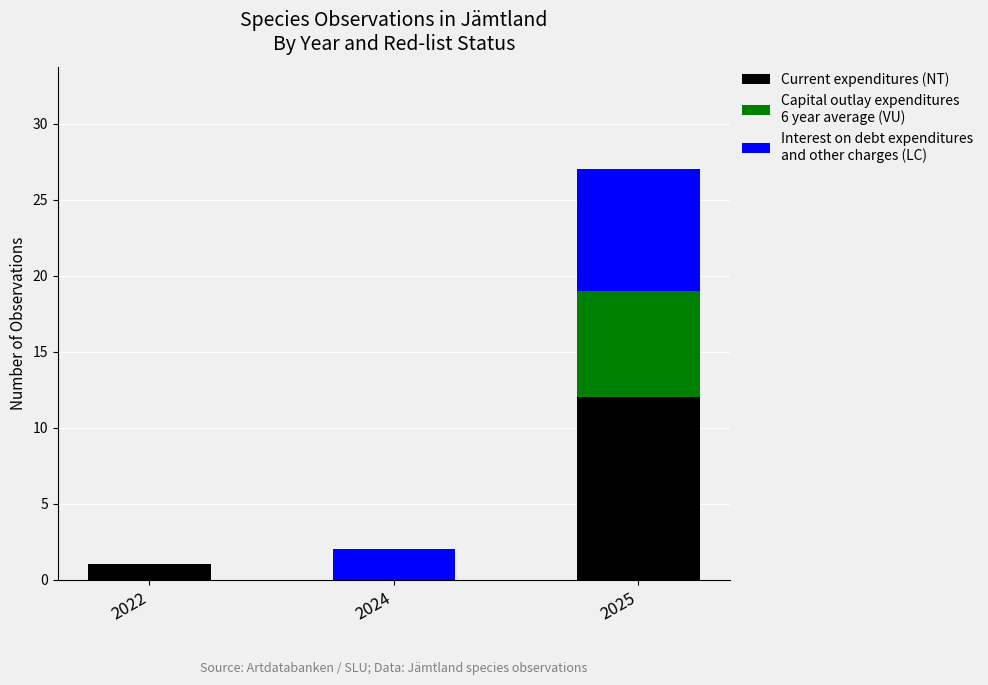

At which category is the sum across all series the highest?

2025